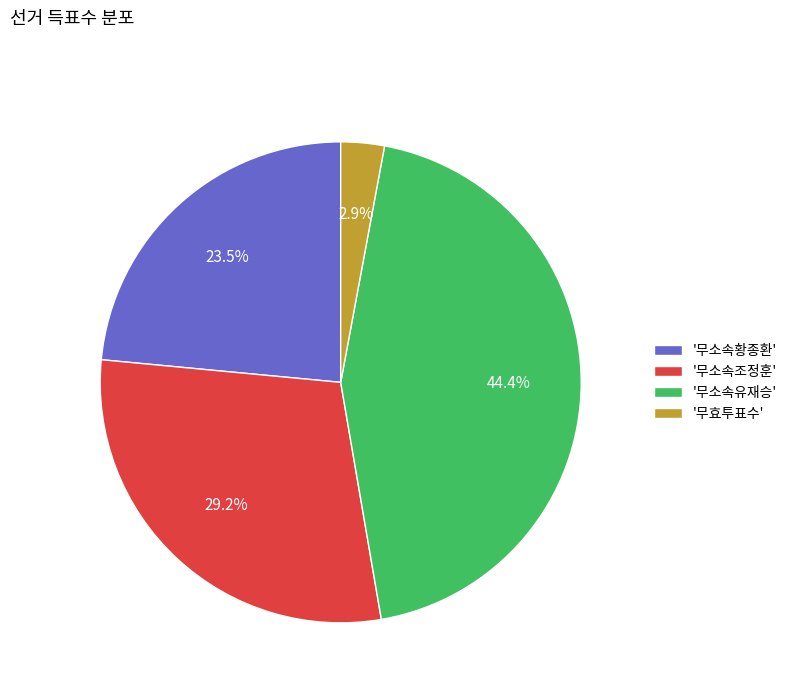

Between '무효투표수' and '무소속황종환', which is larger?

'무소속황종환'